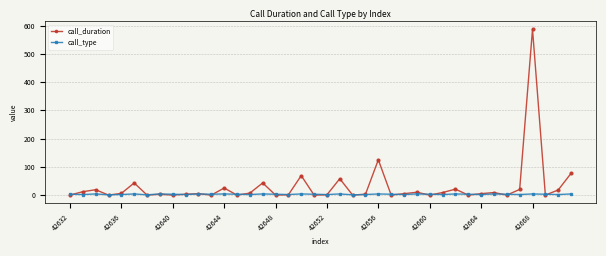

Count the call_type values in the range 2 to 4.

37